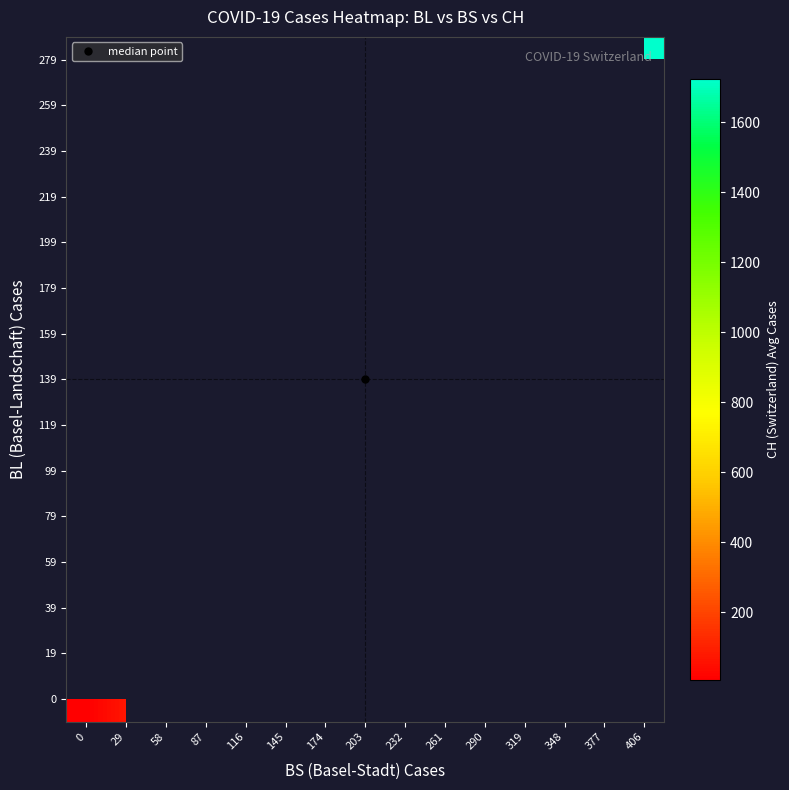

Which label corresponds to the largest value in the chart?

406